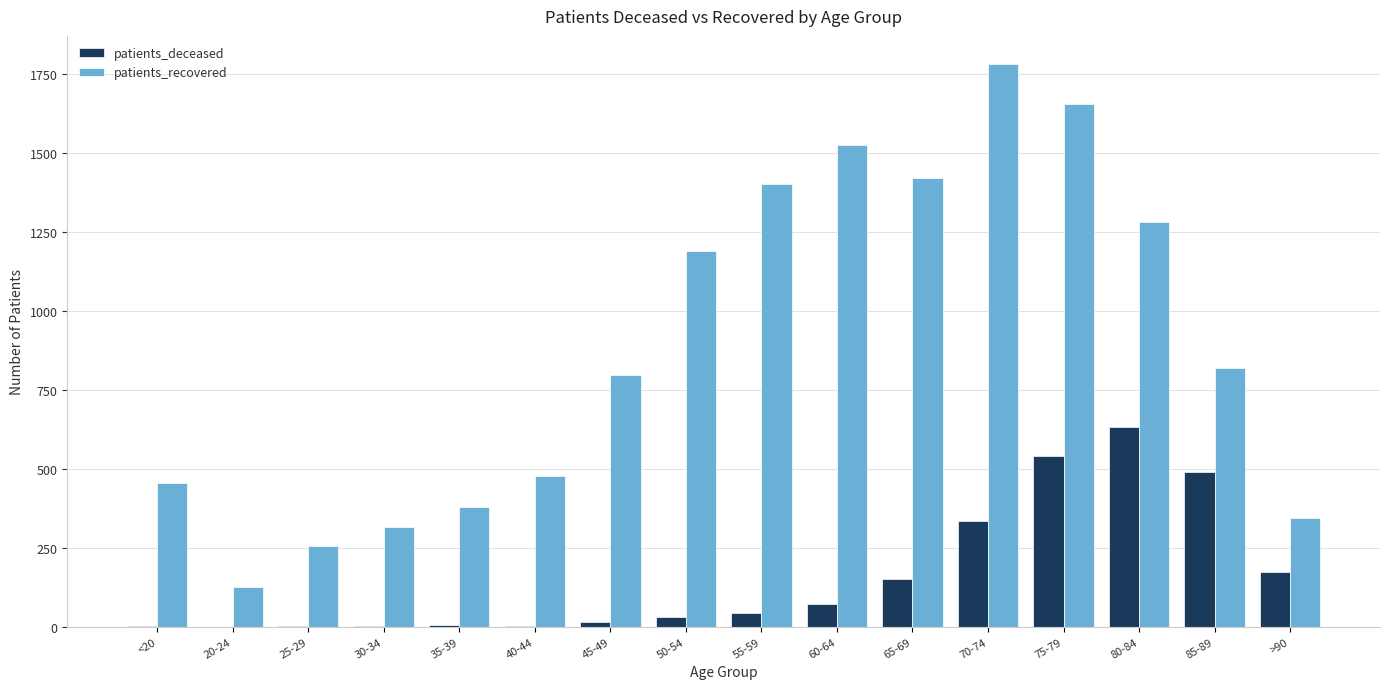

At which category is the sum across all series the highest?

75-79